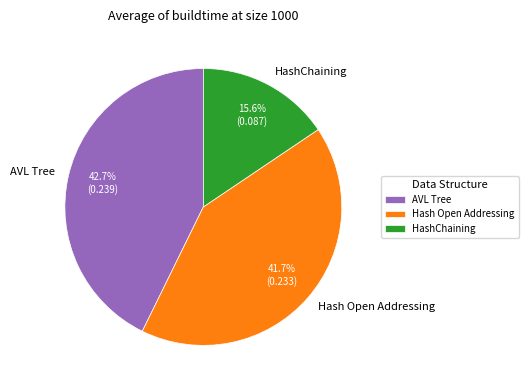

What percentage do HashChaining and Hash Open Addressing together represent?

57.3%